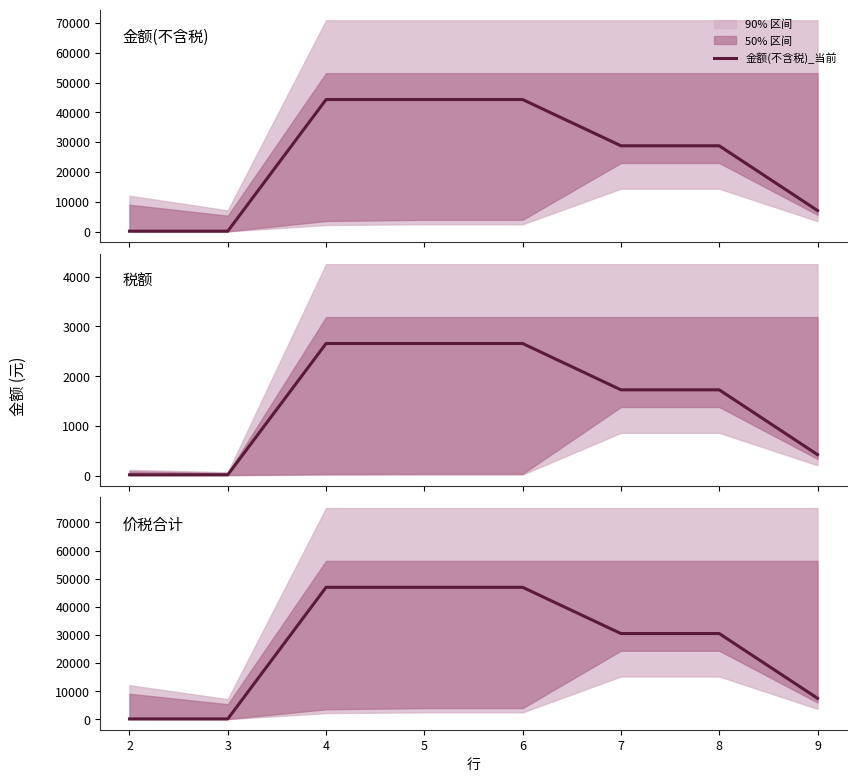

What is the lowest value of the 税额_当前 series?

20.3